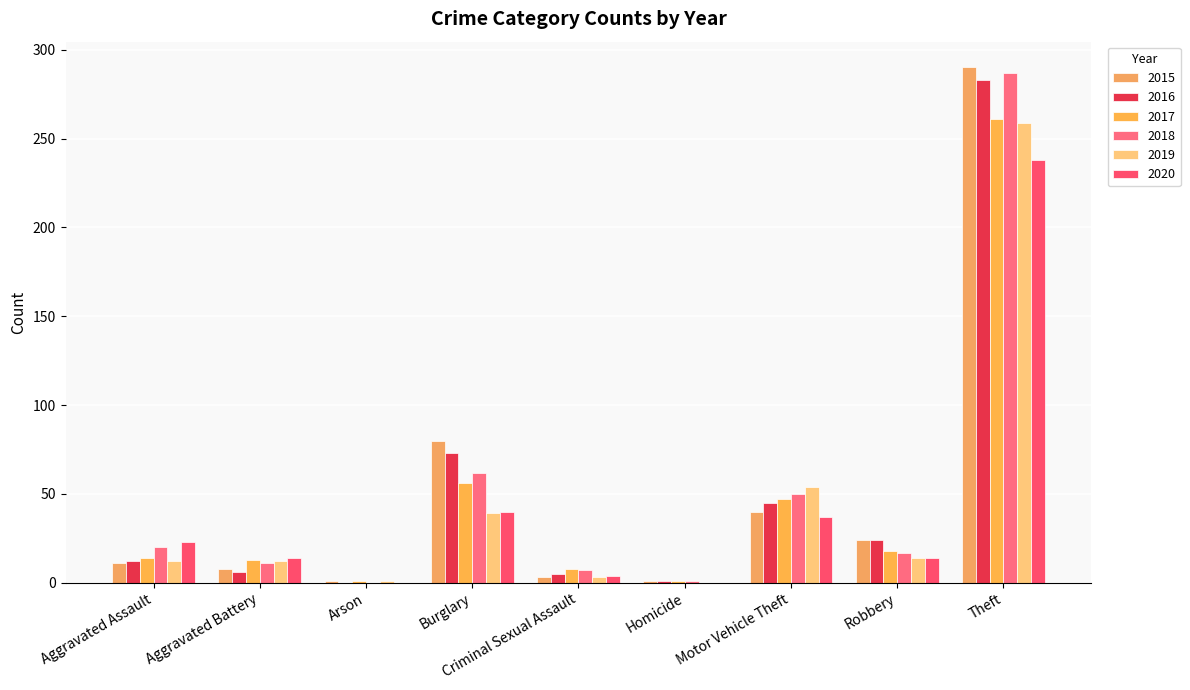

Where does the 2017 series first go above 14?

Burglary